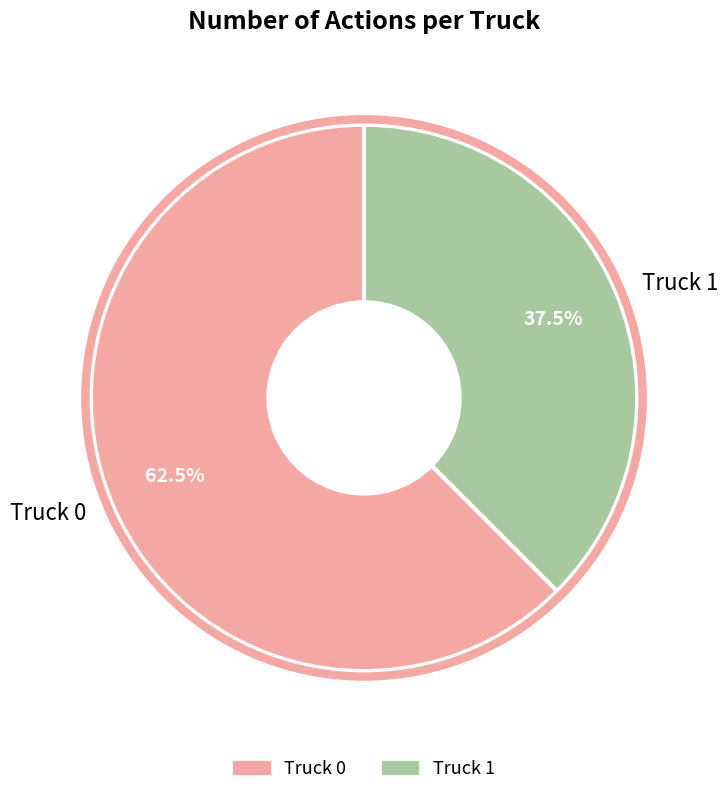

What percentage is NOT represented by Truck 1?

62.5%